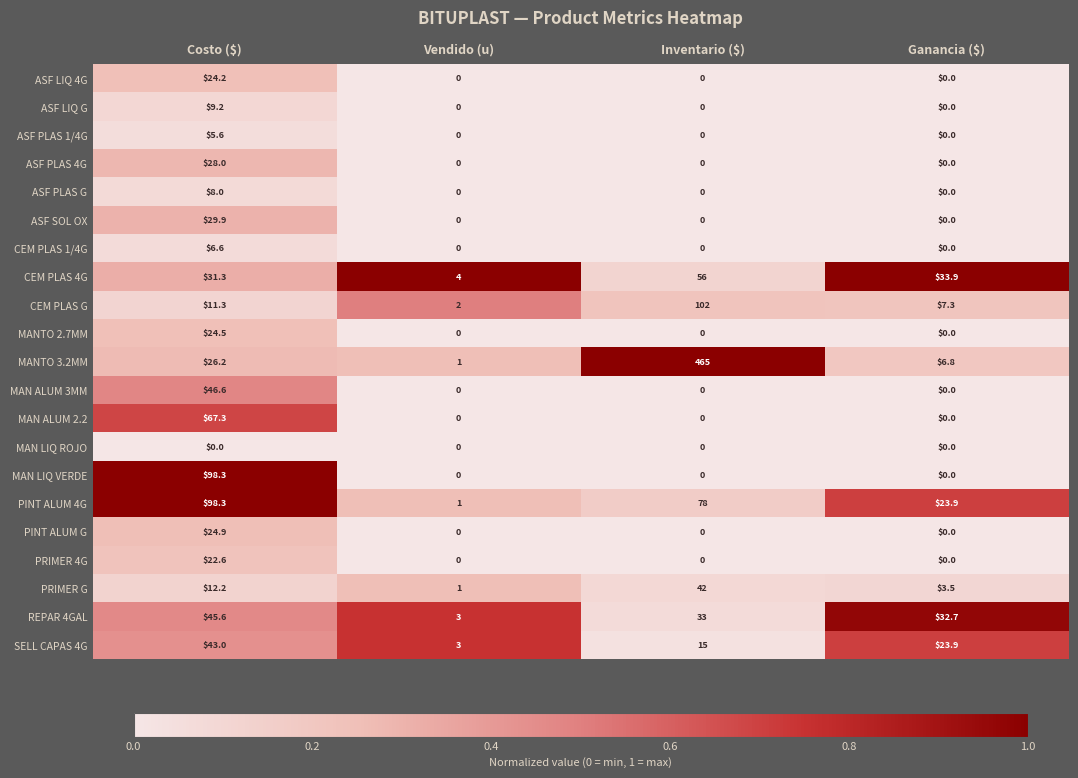

Where is REPAR 4GAL nearest to the value 24?

Ganancia ($)